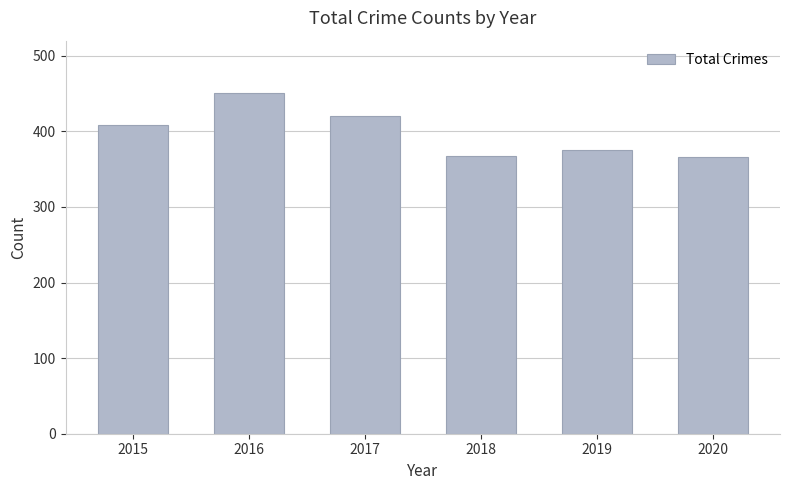

What is the maximum value shown in the chart?

451